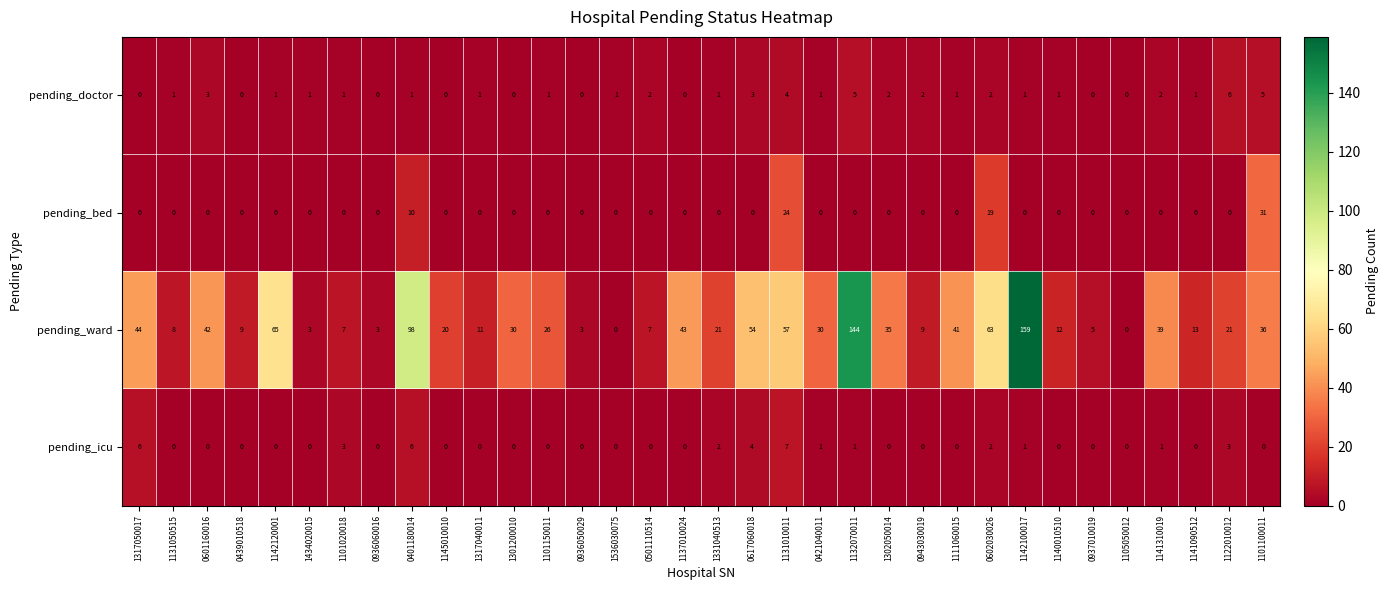

List the series in order of their peak value, lowest first.

pending_doctor, pending_icu, pending_bed, pending_ward